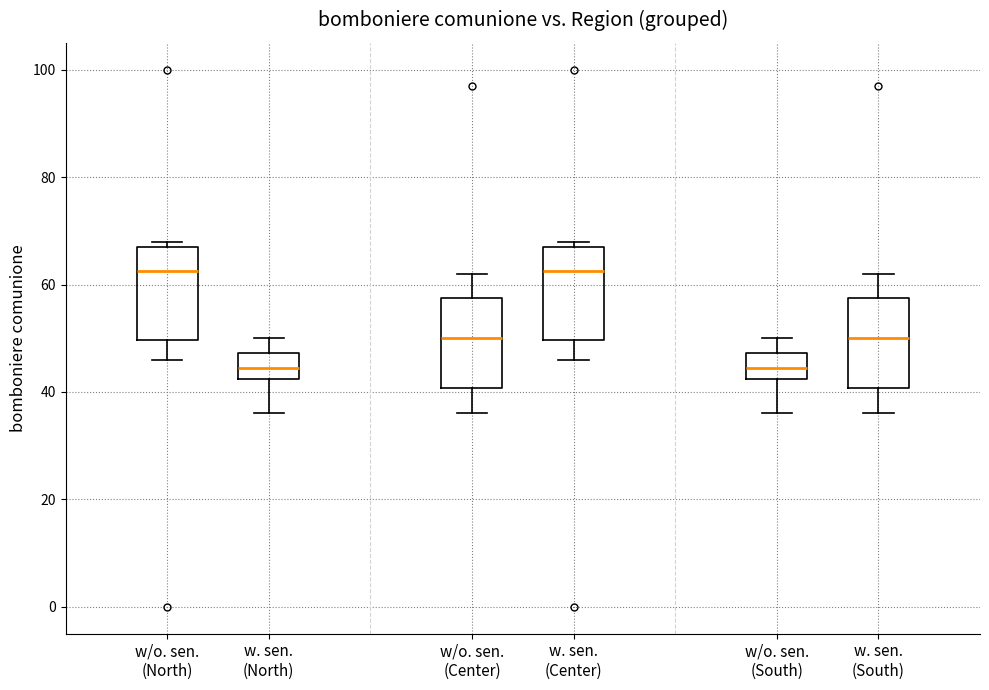

Reading left to right, transcribe this box plot: for each box, give where its median line is, the range the box spans, and where its two whiskers end, as read against the y-axis. The values are not printed on the chart, so give them approximately, as read against the axis.

w/o. sen. (North): median 62, box 50 to 68, whiskers 46 to 68 (just above the box's upper edge)
w. sen. (North): median 44, box 42 to 48, whiskers 36 to 50
w/o. sen. (Center): median 50, box 40 to 58, whiskers 36 to 62
w. sen. (Center): median 62, box 50 to 68, whiskers 46 to 68 (just above the box's upper edge)
w/o. sen. (South): median 44, box 42 to 48, whiskers 36 to 50
w. sen. (South): median 50, box 40 to 58, whiskers 36 to 62